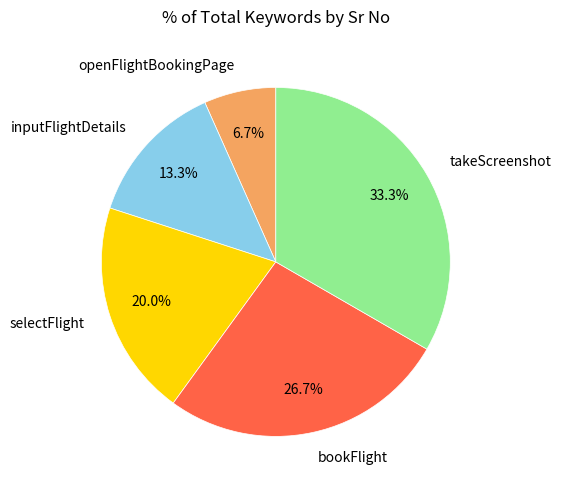

To the nearest percent, what is the average slice percentage?

20%